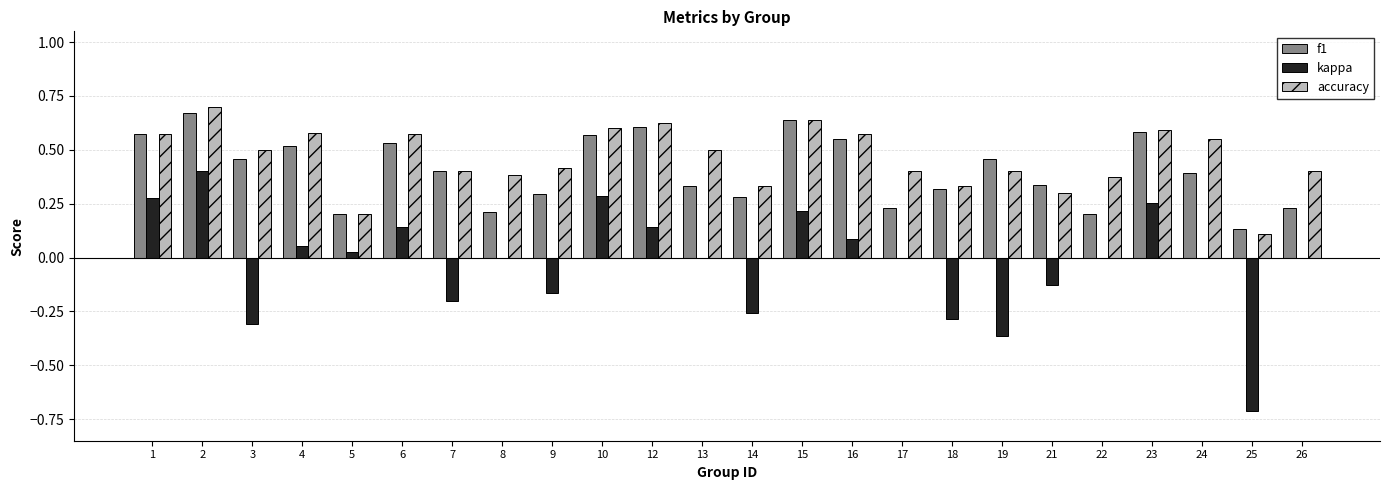

Between 5 and 18, which series saw the biggest shift?

kappa